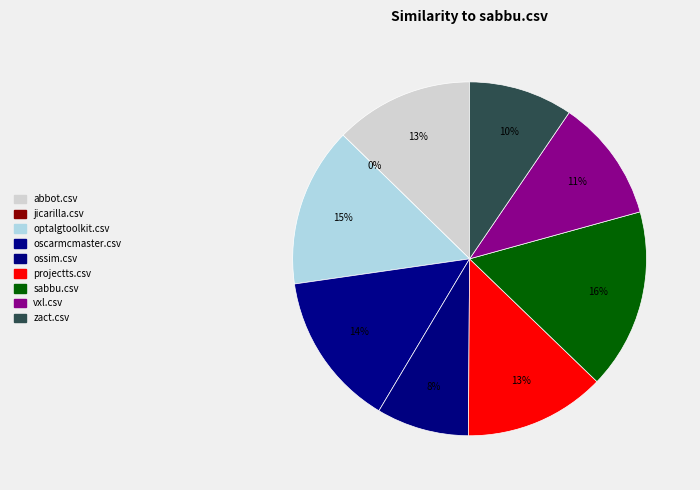

Does oscarmcmaster.csv account for over 50% of the chart?

No